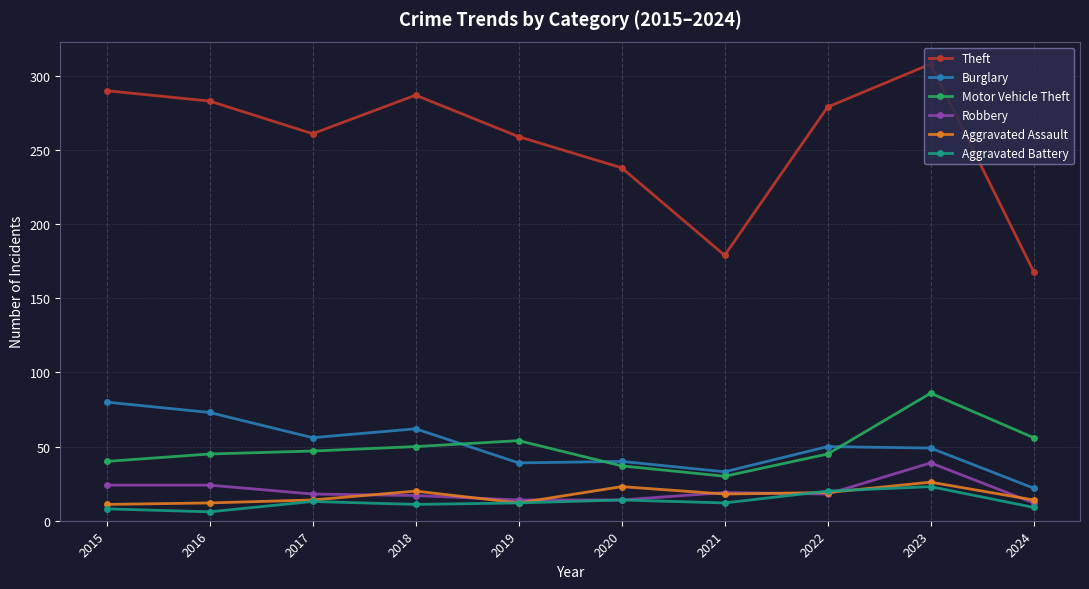

True or false: Theft and Burglary intersect in this chart.

False